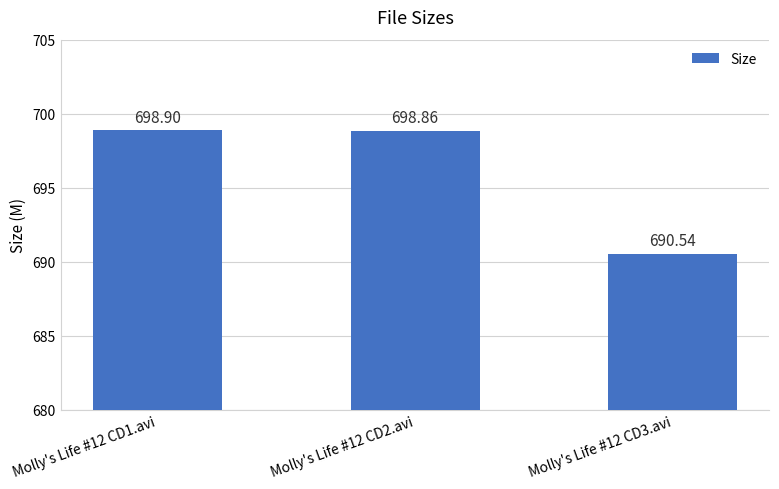

At which category does the chart reach its minimum across all series?

Molly's Life #12 CD3.avi